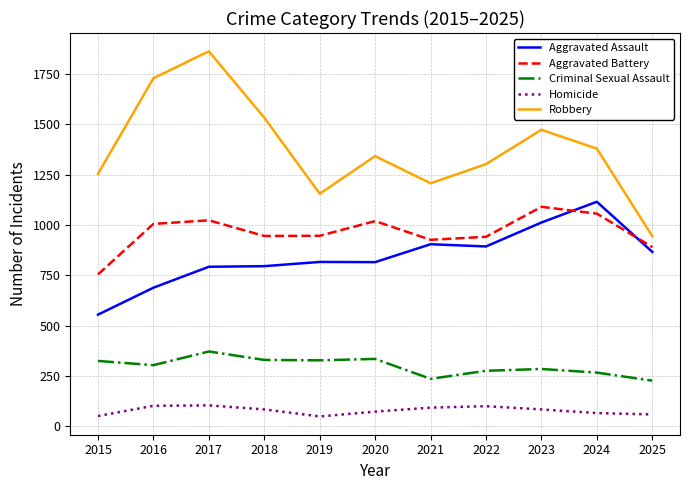

Which series has the largest total across all categories?

Robbery